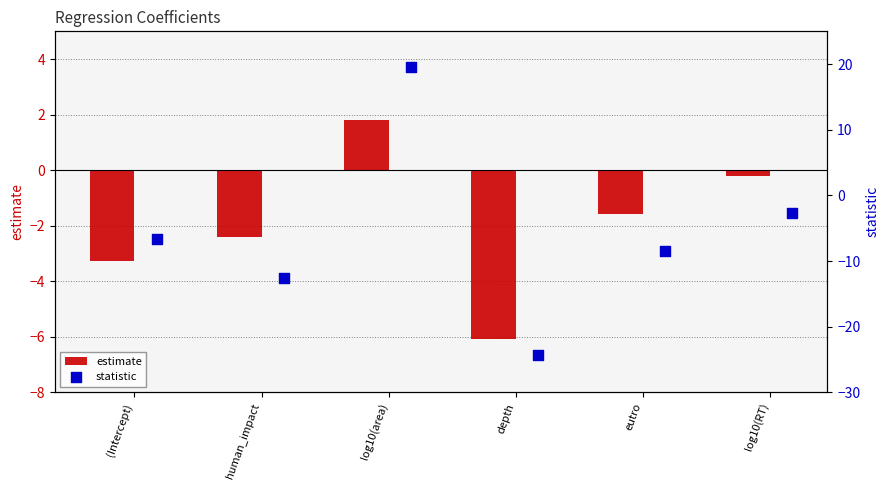

List the labels in order of estimate value, smallest first.

depth, (Intercept), human_impact, eutro, log10(RT), log10(area)